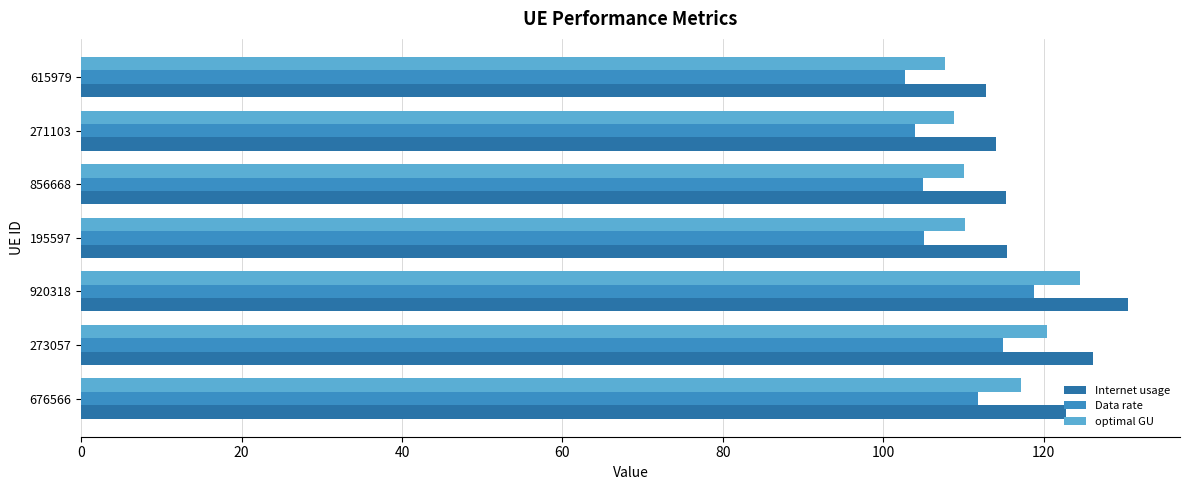

Which series has the widest spread of values?

Internet usage